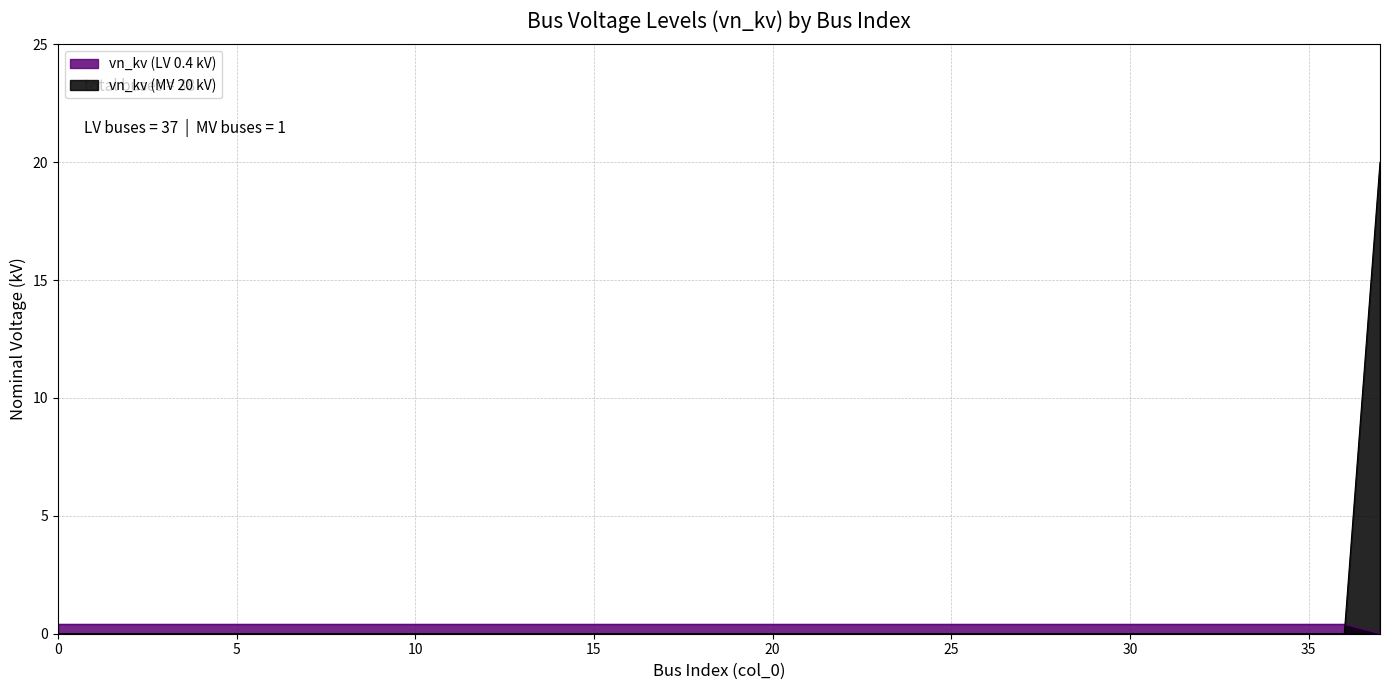

Rank the categories by value from highest to lowest.

0, 1, 2, 3, 4, 5, 6, 7, 8, 9, 10, 11, 12, 13, 14, 15, 16, 17, 18, 19, 20, 21, 22, 23, 24, 25, 26, 27, 28, 29, 30, 31, 32, 33, 34, 35, 36, 37